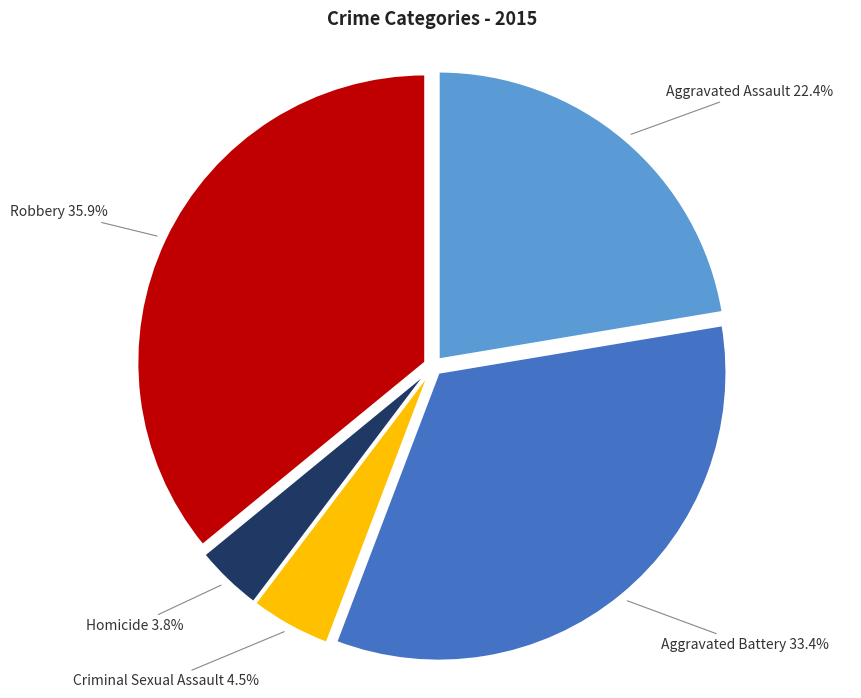

To the nearest percent, what portion does Aggravated Assault represent?

22%